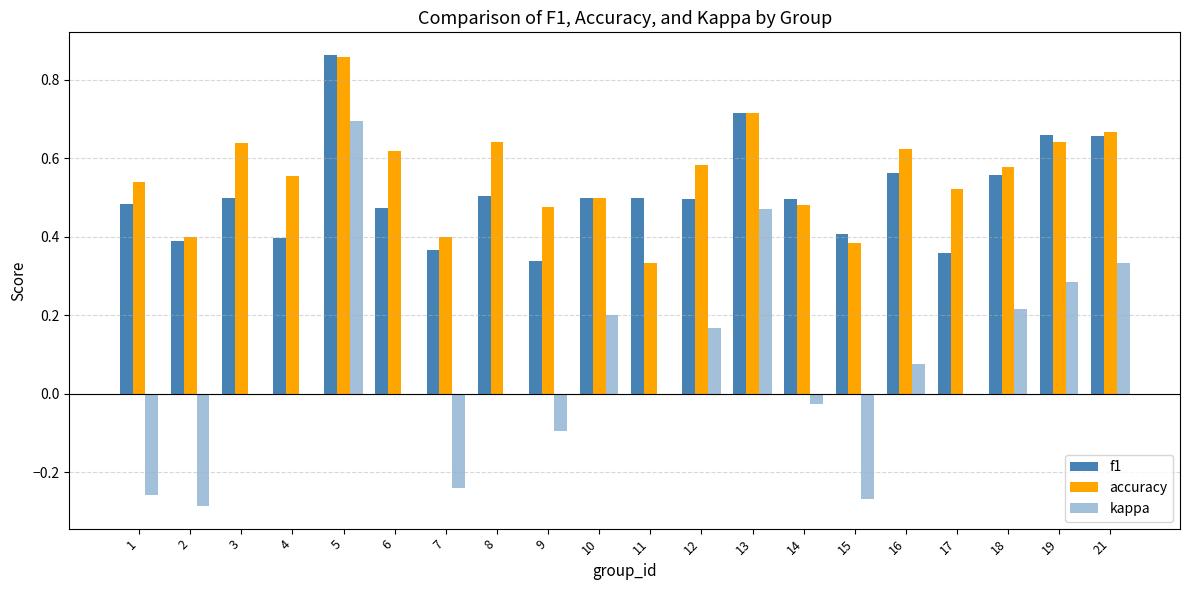

Count the number of data series in this chart.

3